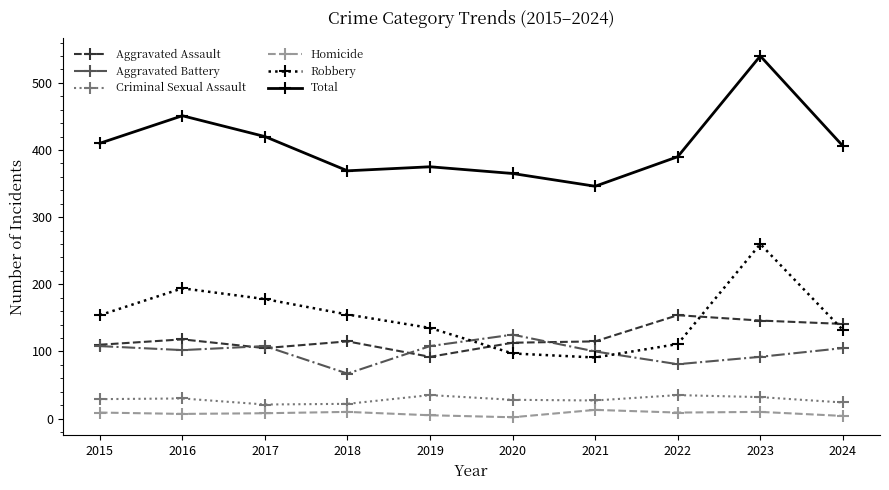

What is the difference between the Aggravated Battery values at 2018 and 2015?

41